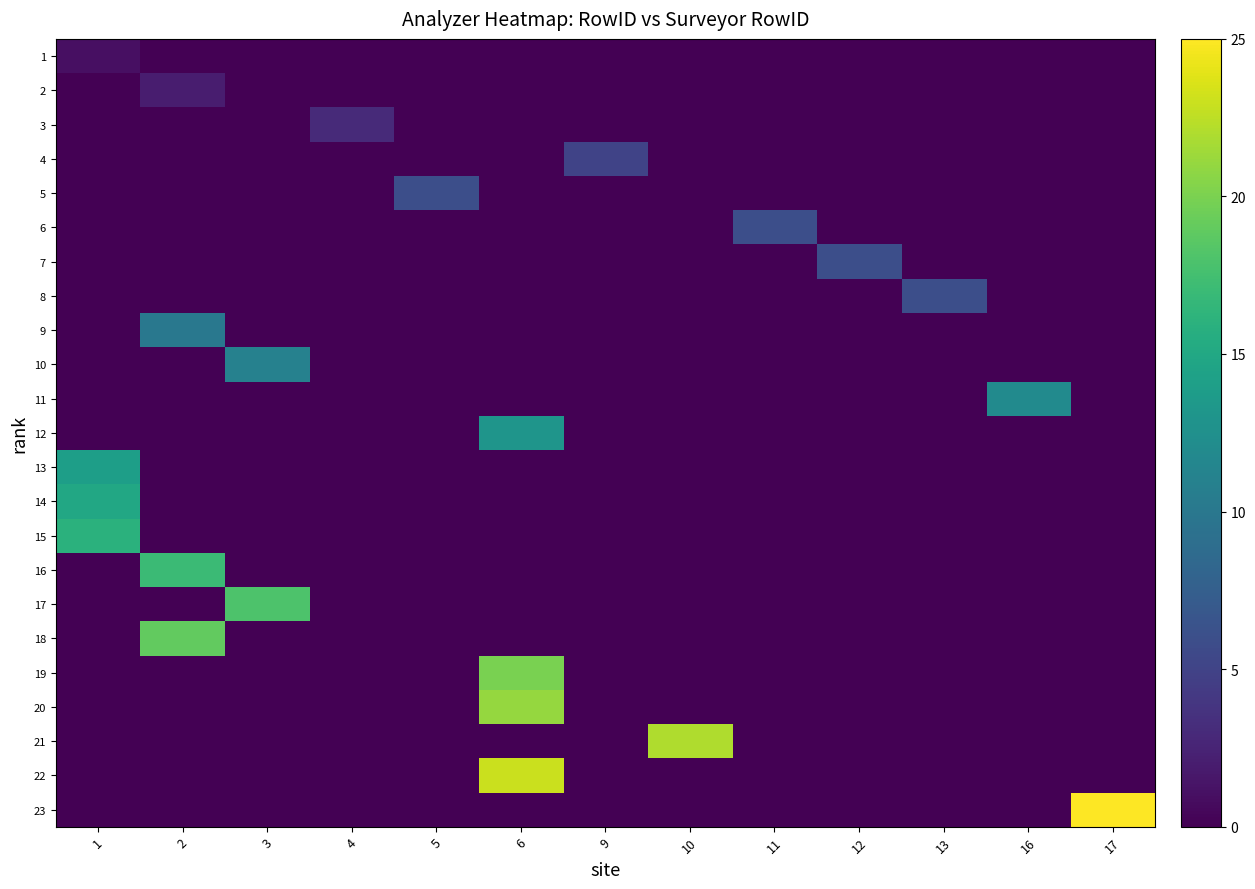

Reading left to right, extract all data points from this chart.

1: 1=1	2=0	3=0	4=0	5=0	6=0	9=0	10=0	11=0	12=0	13=0	16=0	17=0
2: 1=0	2=2	3=0	4=0	5=0	6=0	9=0	10=0	11=0	12=0	13=0	16=0	17=0
3: 1=0	2=0	3=0	4=3	5=0	6=0	9=0	10=0	11=0	12=0	13=0	16=0	17=0
4: 1=0	2=0	3=0	4=0	5=0	6=0	9=5	10=0	11=0	12=0	13=0	16=0	17=0
5: 1=0	2=0	3=0	4=0	5=6	6=0	9=0	10=0	11=0	12=0	13=0	16=0	17=0
6: 1=0	2=0	3=0	4=0	5=0	6=0	9=0	10=0	11=6	12=0	13=0	16=0	17=0
7: 1=0	2=0	3=0	4=0	5=0	6=0	9=0	10=0	11=0	12=6	13=0	16=0	17=0
8: 1=0	2=0	3=0	4=0	5=0	6=0	9=0	10=0	11=0	12=0	13=6	16=0	17=0
9: 1=0	2=10	3=0	4=0	5=0	6=0	9=0	10=0	11=0	12=0	13=0	16=0	17=0
10: 1=0	2=0	3=11	4=0	5=0	6=0	9=0	10=0	11=0	12=0	13=0	16=0	17=0
11: 1=0	2=0	3=0	4=0	5=0	6=0	9=0	10=0	11=0	12=0	13=0	16=12	17=0
12: 1=0	2=0	3=0	4=0	5=0	6=13	9=0	10=0	11=0	12=0	13=0	16=0	17=0
13: 1=14	2=0	3=0	4=0	5=0	6=0	9=0	10=0	11=0	12=0	13=0	16=0	17=0
14: 1=15	2=0	3=0	4=0	5=0	6=0	9=0	10=0	11=0	12=0	13=0	16=0	17=0
15: 1=16	2=0	3=0	4=0	5=0	6=0	9=0	10=0	11=0	12=0	13=0	16=0	17=0
16: 1=0	2=17	3=0	4=0	5=0	6=0	9=0	10=0	11=0	12=0	13=0	16=0	17=0
17: 1=0	2=0	3=18	4=0	5=0	6=0	9=0	10=0	11=0	12=0	13=0	16=0	17=0
18: 1=0	2=19	3=0	4=0	5=0	6=0	9=0	10=0	11=0	12=0	13=0	16=0	17=0
19: 1=0	2=0	3=0	4=0	5=0	6=20	9=0	10=0	11=0	12=0	13=0	16=0	17=0
20: 1=0	2=0	3=0	4=0	5=0	6=21	9=0	10=0	11=0	12=0	13=0	16=0	17=0
21: 1=0	2=0	3=0	4=0	5=0	6=0	9=0	10=22	11=0	12=0	13=0	16=0	17=0
22: 1=0	2=0	3=0	4=0	5=0	6=23	9=0	10=0	11=0	12=0	13=0	16=0	17=0
23: 1=0	2=0	3=0	4=0	5=0	6=0	9=0	10=0	11=0	12=0	13=0	16=0	17=25